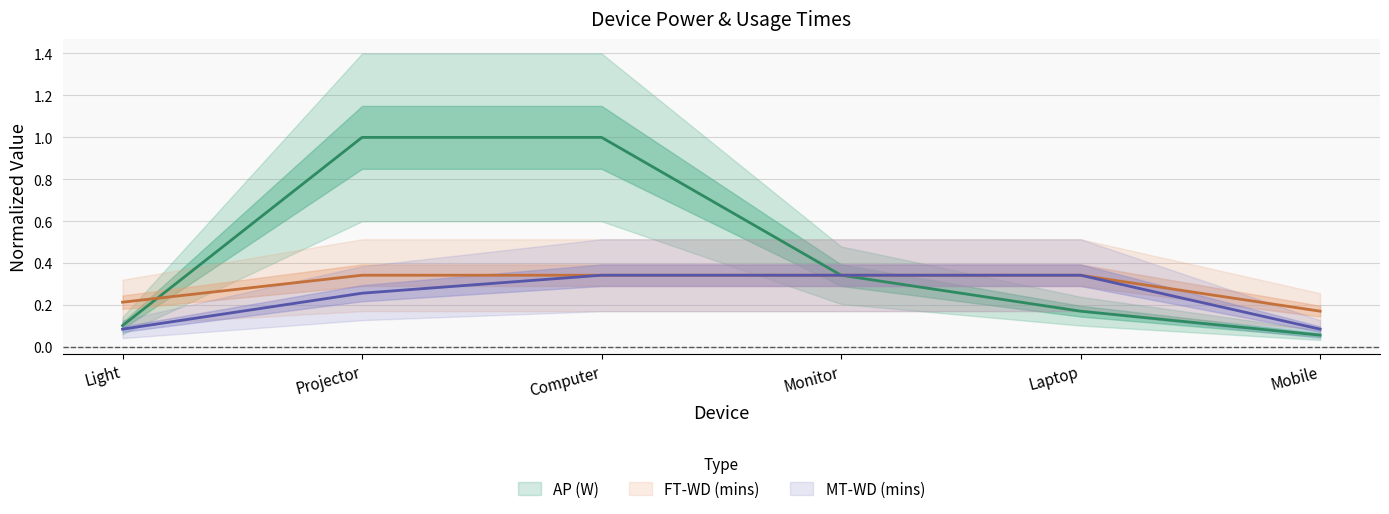

What is the maximum value for MT-WD (mins)?

0.3